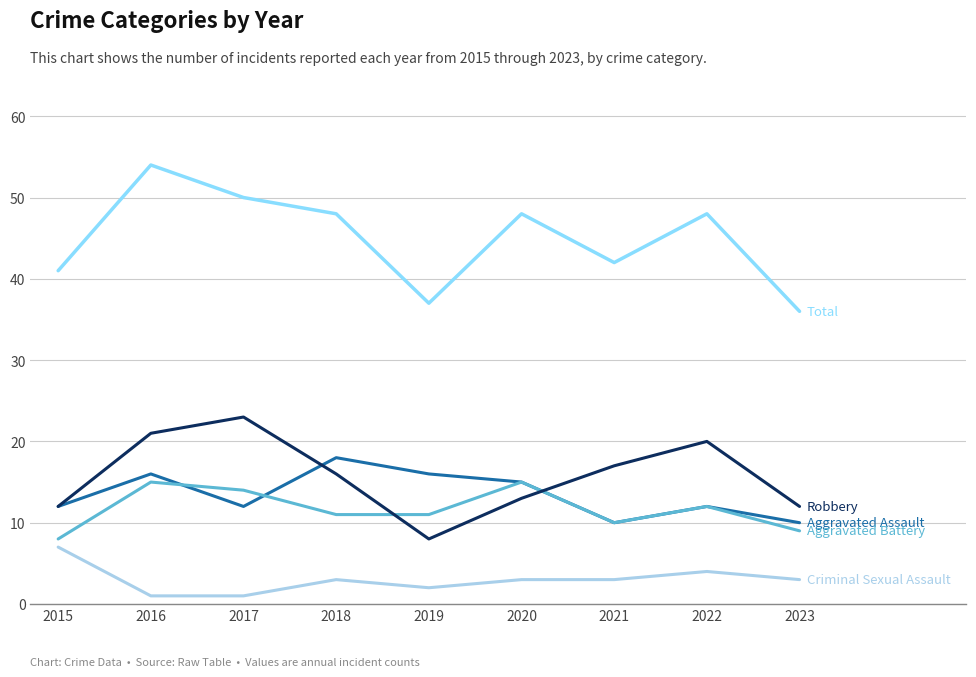

At which category does the chart reach its peak across all series?

2016